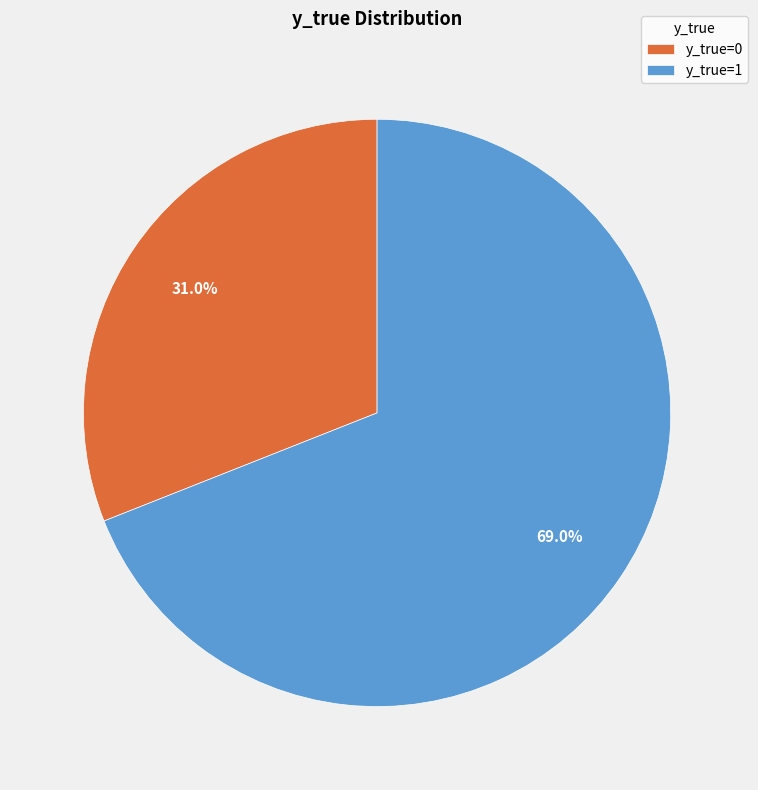

Combined, what portion of the pie is y_true=1 and y_true=0?

100.0%